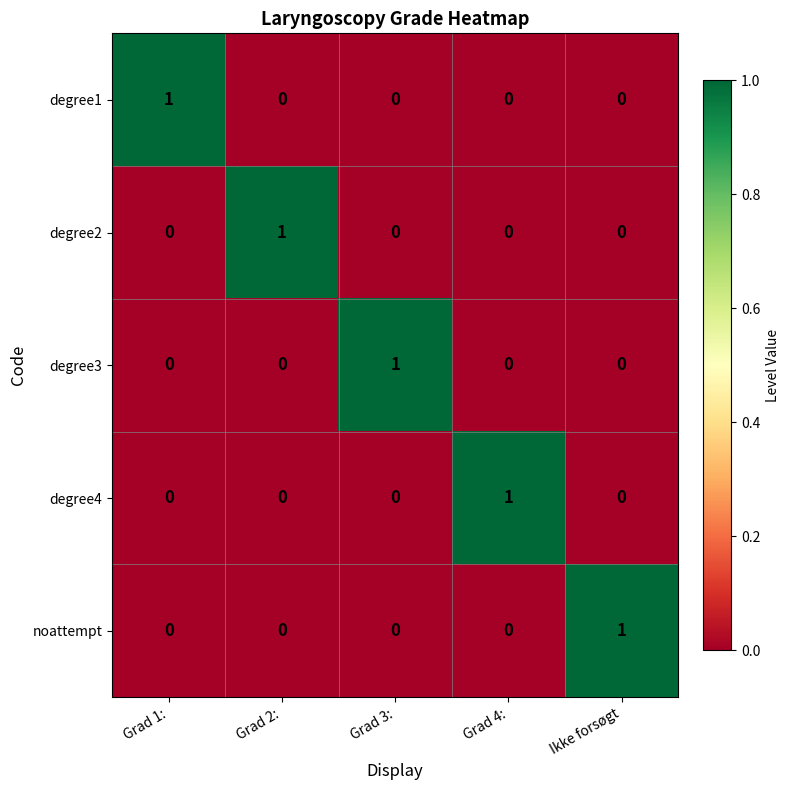

Reading left to right, transcribe all the data shown in this chart.

degree1: Grad 1:=1	Grad 2:=0	Grad 3:=0	Grad 4:=0	Ikke forsøgt=0
degree2: Grad 1:=0	Grad 2:=1	Grad 3:=0	Grad 4:=0	Ikke forsøgt=0
degree3: Grad 1:=0	Grad 2:=0	Grad 3:=1	Grad 4:=0	Ikke forsøgt=0
degree4: Grad 1:=0	Grad 2:=0	Grad 3:=0	Grad 4:=1	Ikke forsøgt=0
noattempt: Grad 1:=0	Grad 2:=0	Grad 3:=0	Grad 4:=0	Ikke forsøgt=1